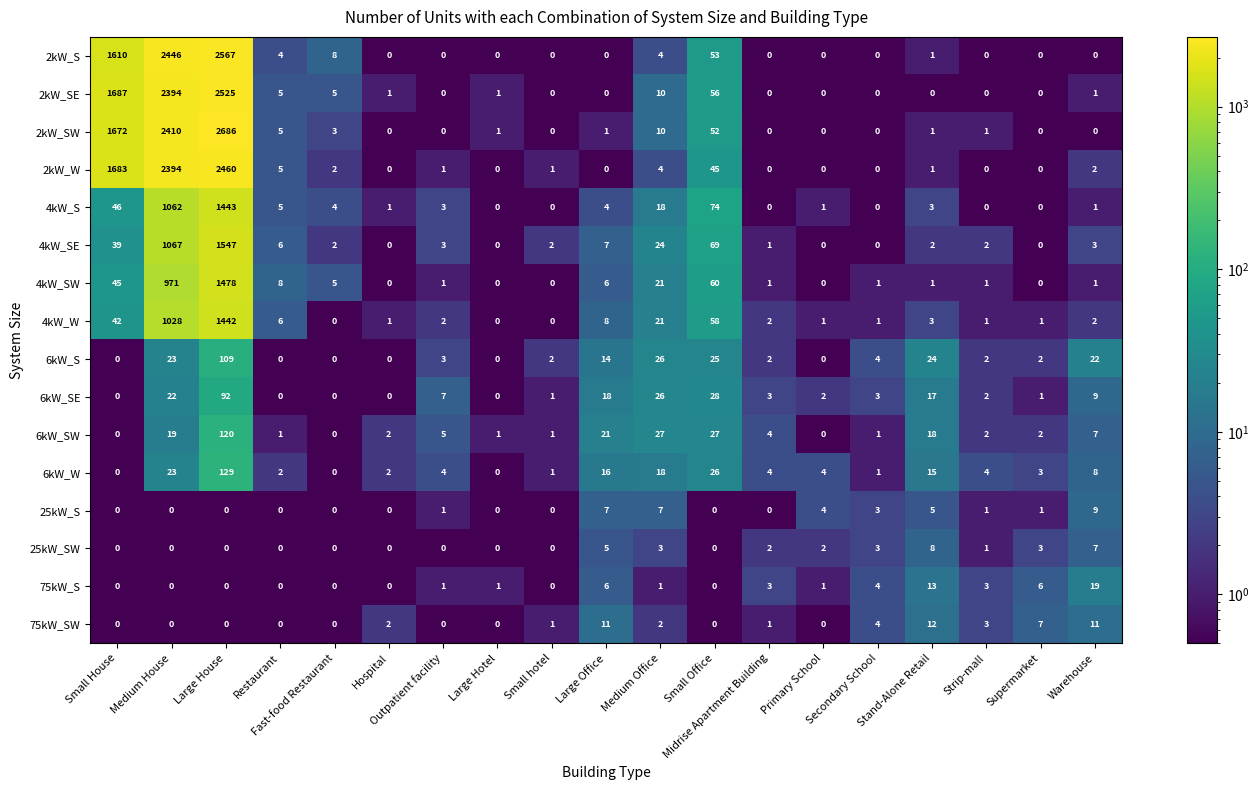

What is the difference between the 25kW_S values at Large Hotel and Secondary School?

3